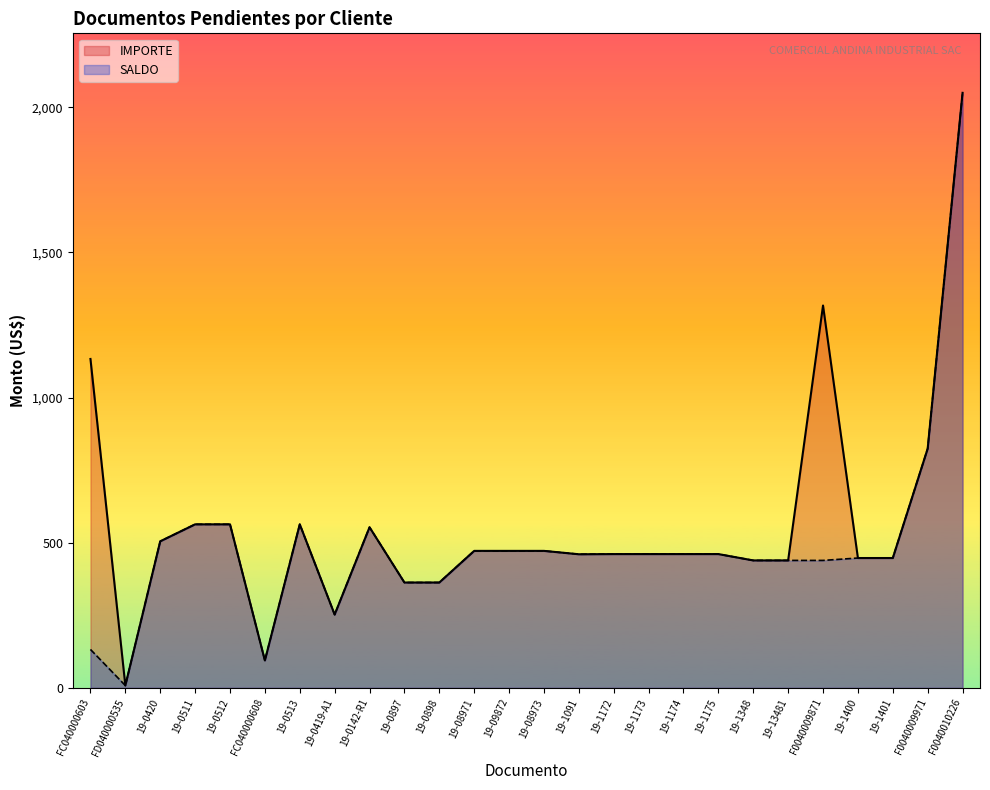

What is the difference between the IMPORTE values at 19-0898 and 19-09872?

108.9